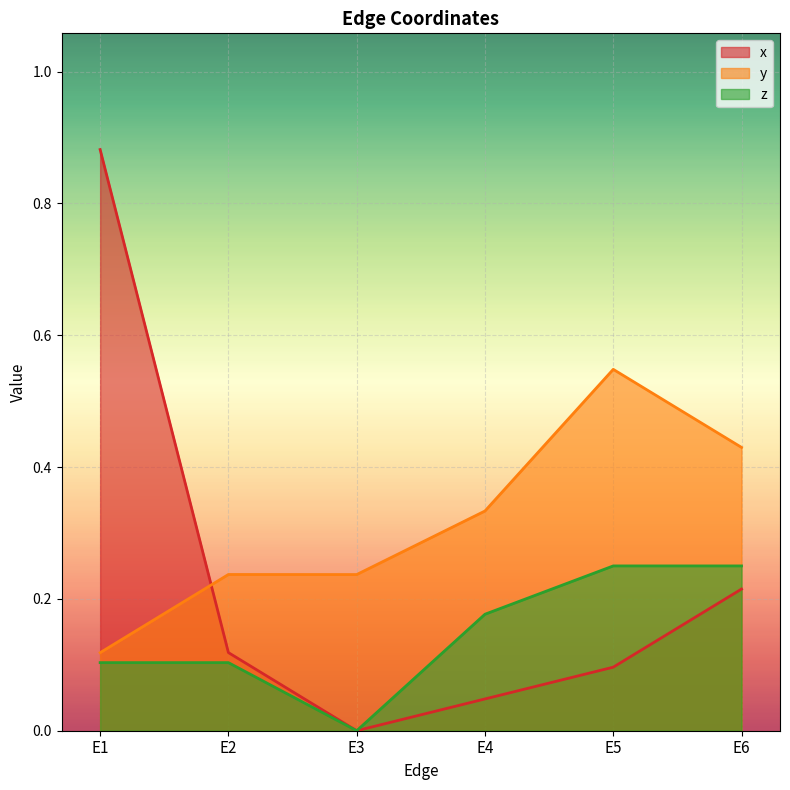

How many interior local valleys does the z series have?

1